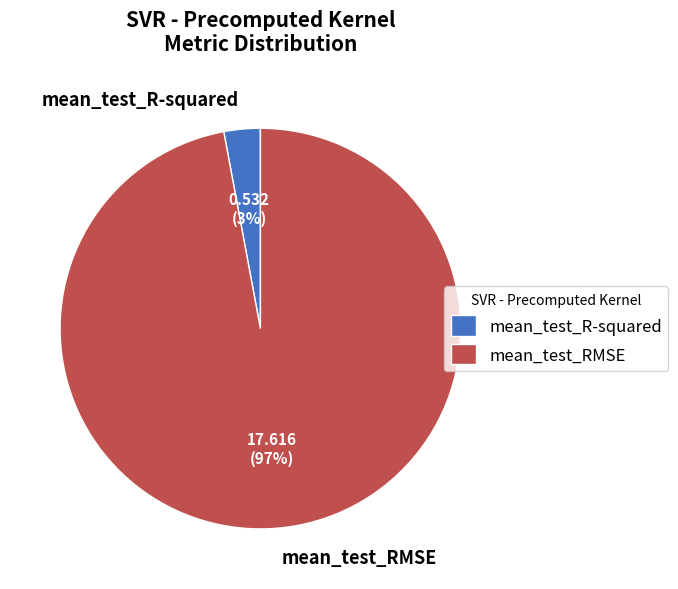

Does mean_test_R-squared account for over 50% of the chart?

No